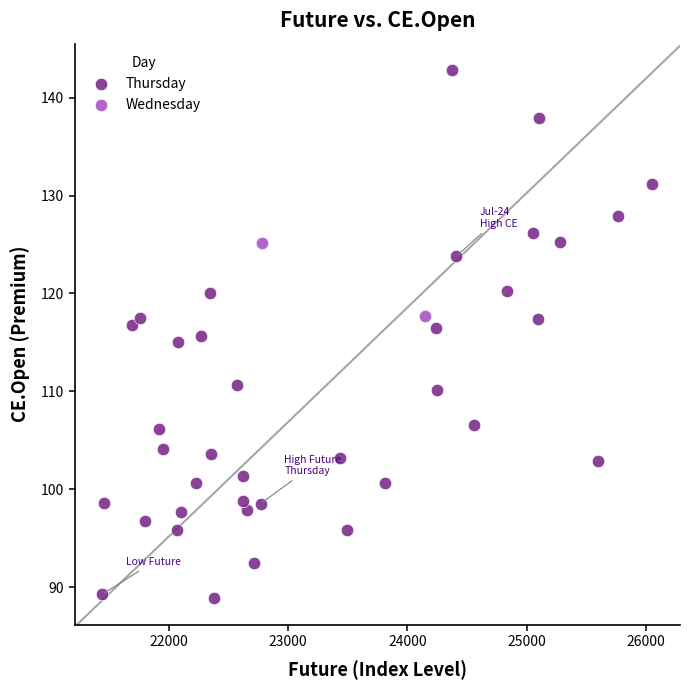

What are all the series names shown in the legend?

Thursday, Wednesday